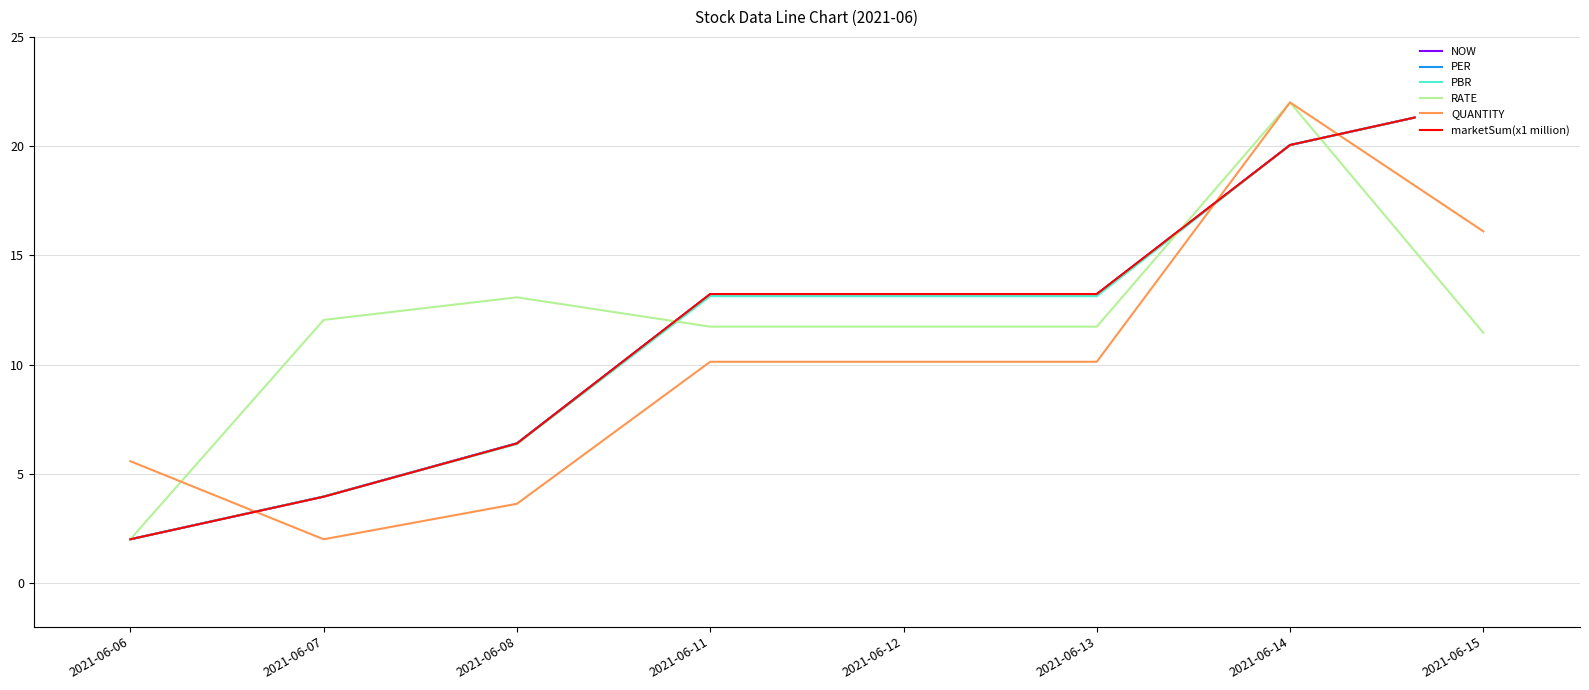

At which label is NOW closest to 12?

2021-06-11